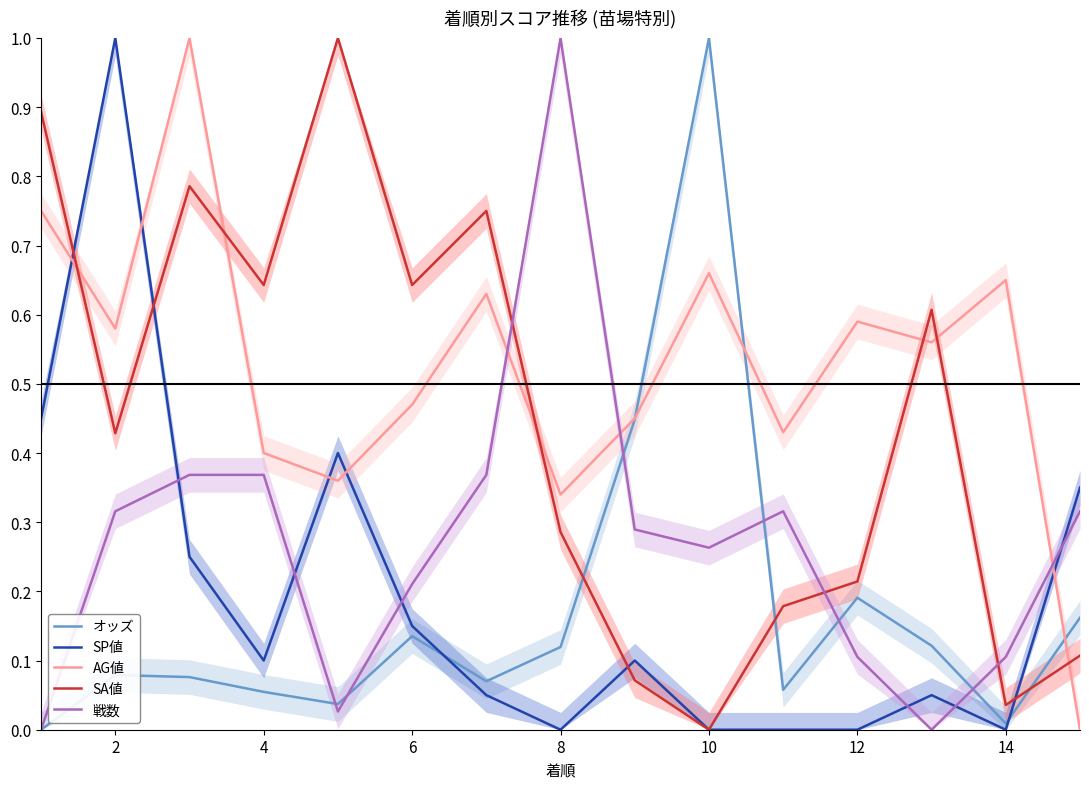

What is the sum of all SA値 values?

6.6